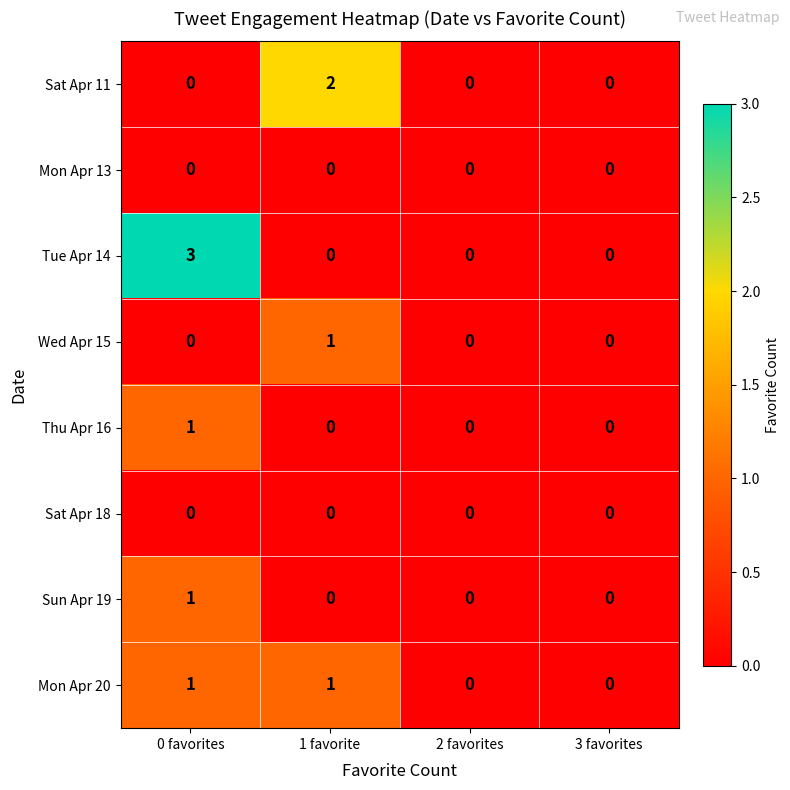

The Wed Apr 15 series shows 0 at 0 favorites. True or false?

True